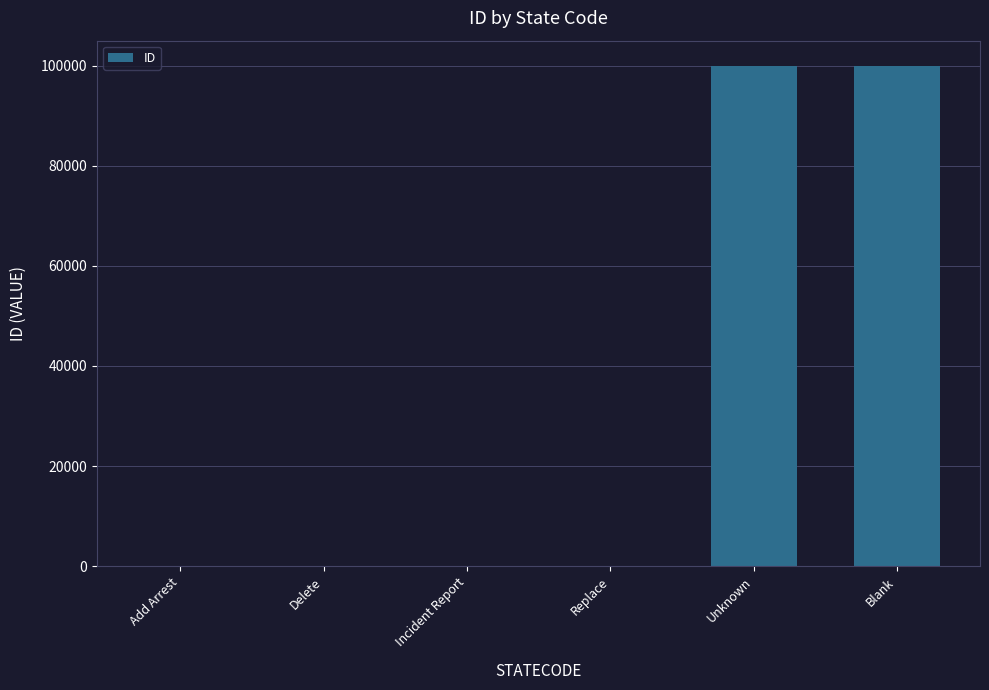

Which has a higher value, Blank or Replace?

Blank